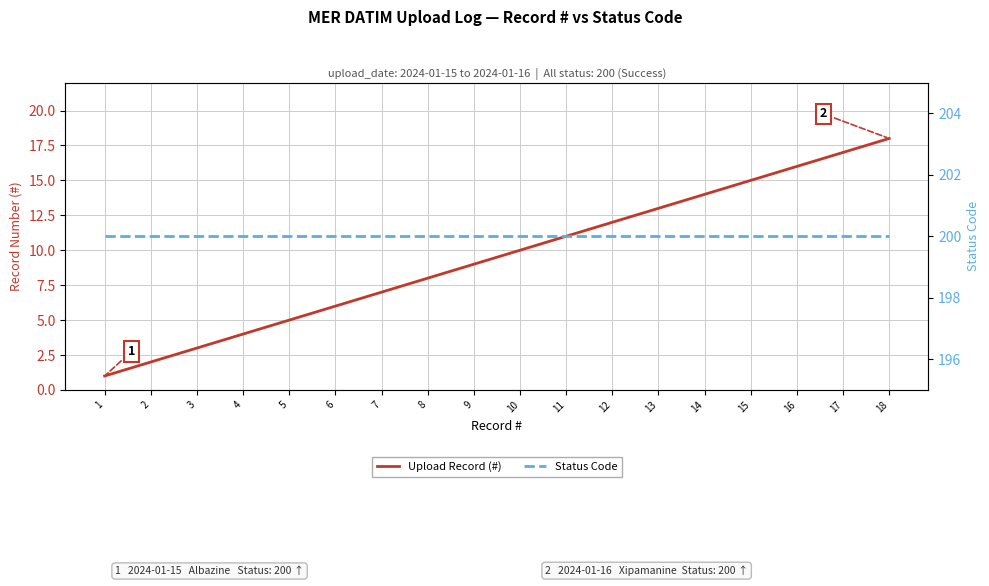

Reading right to left, what are all the values shown in this chart?

Upload Record (#): 18=18	17=17	16=16	15=15	14=14	13=13	12=12	11=11	10=10	9=9	8=8	7=7	6=6	5=5	4=4	3=3	2=2	1=1
Status Code: 18=200	17=200	16=200	15=200	14=200	13=200	12=200	11=200	10=200	9=200	8=200	7=200	6=200	5=200	4=200	3=200	2=200	1=200